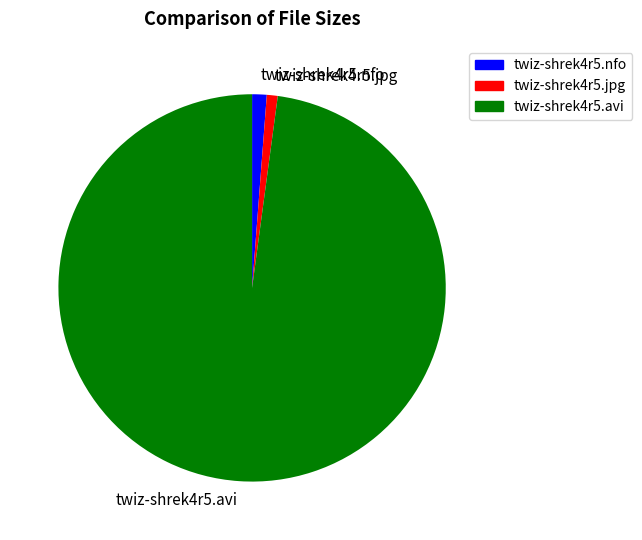

How many slices are in this pie chart?

3